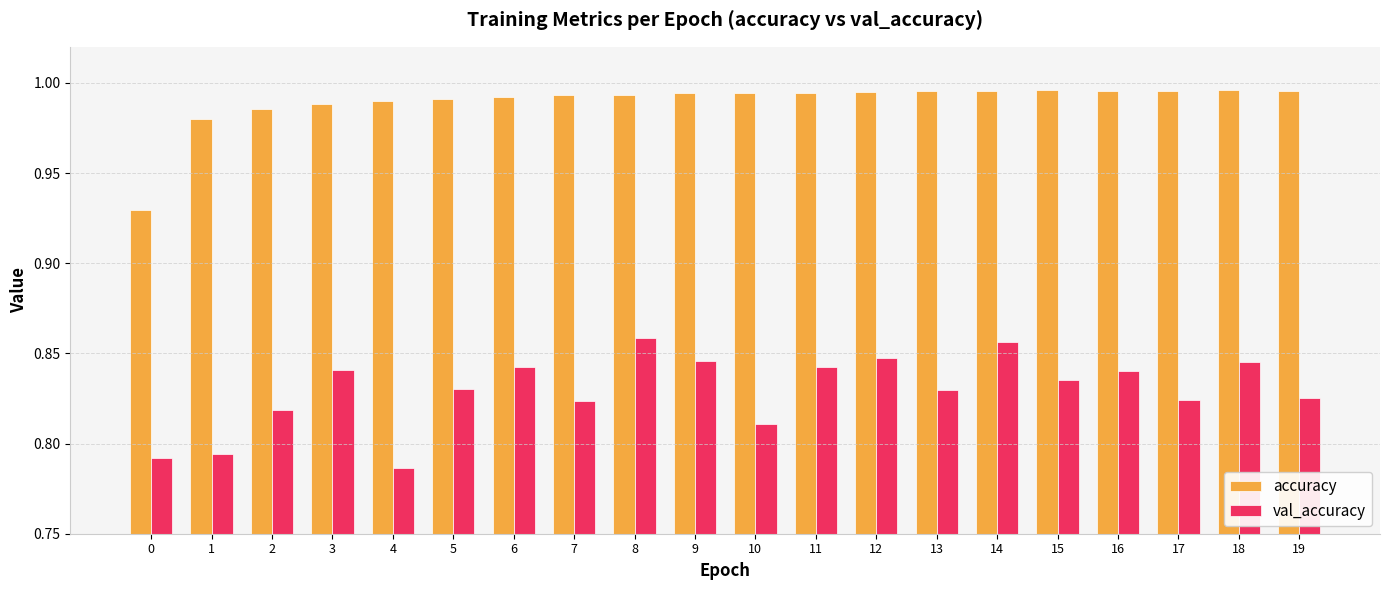

Count the val_accuracy values in the range 0 to 1.

20